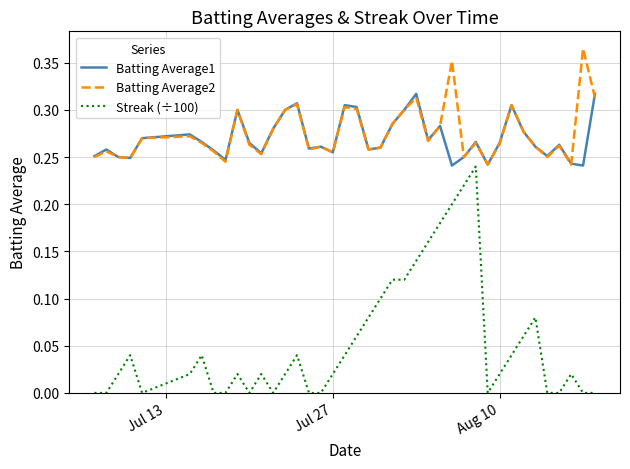

How many lines are shown in the chart?

3